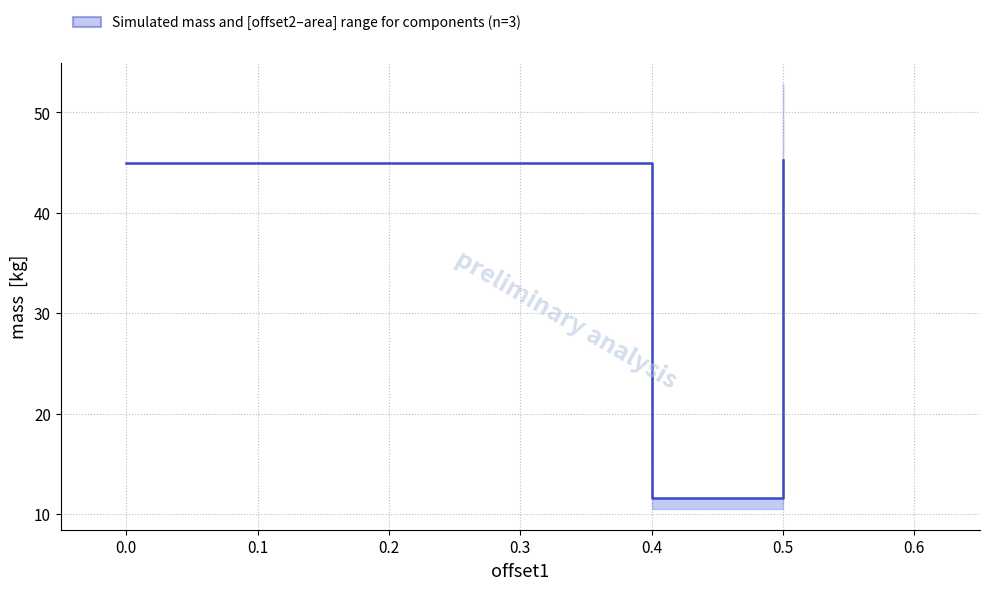

Count the number of data series in this chart.

1